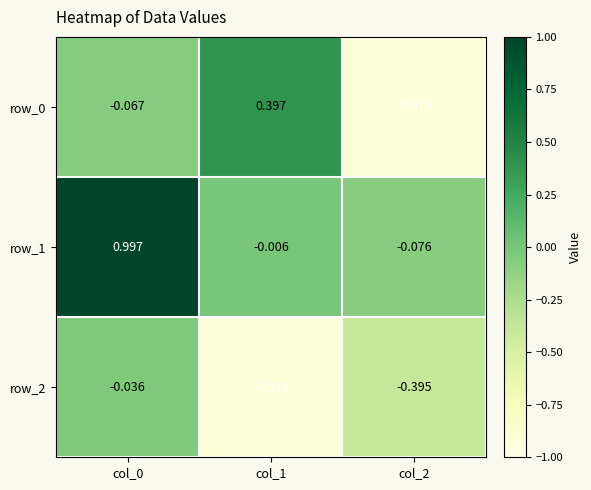

Is the value of row_1 at col_2 greater than the value of row_2 at col_1?

Yes